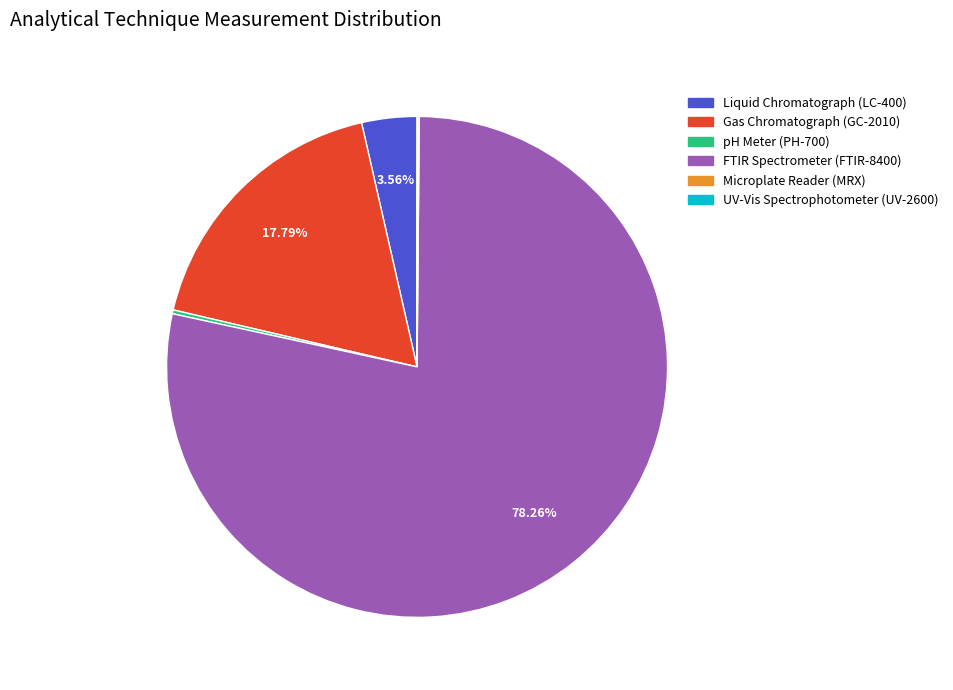

What percentage is the Gas Chromatograph (GC-2010) slice, to the nearest percent?

18%